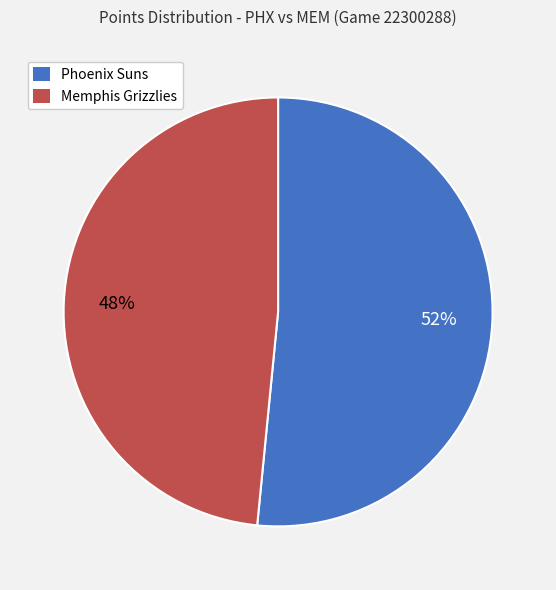

Which slice is the smallest?

Memphis Grizzlies